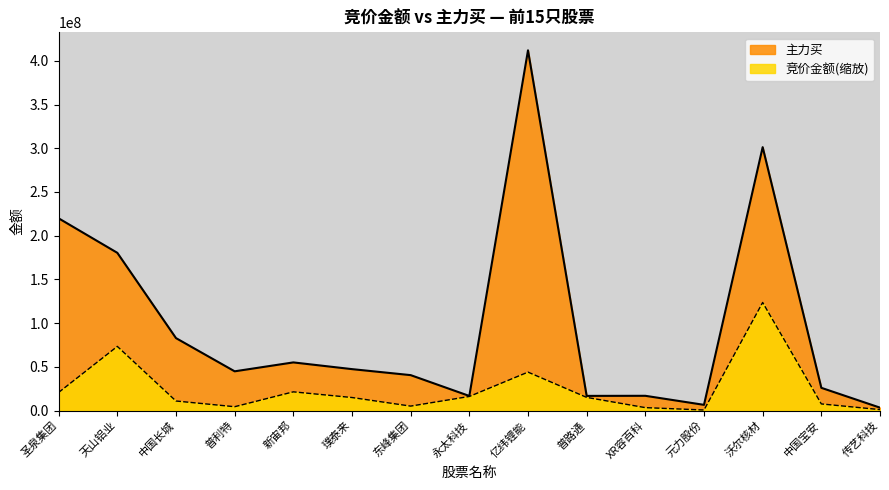

Which series has the largest range (max minus min)?

主力买